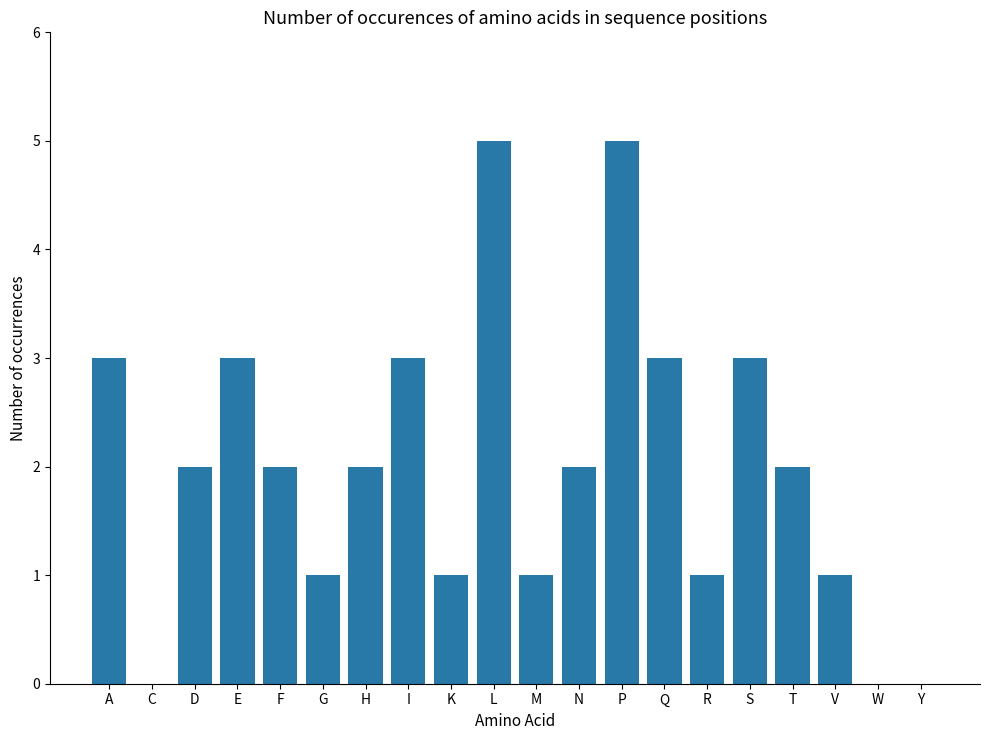

What is the maximum value shown in the chart?

5